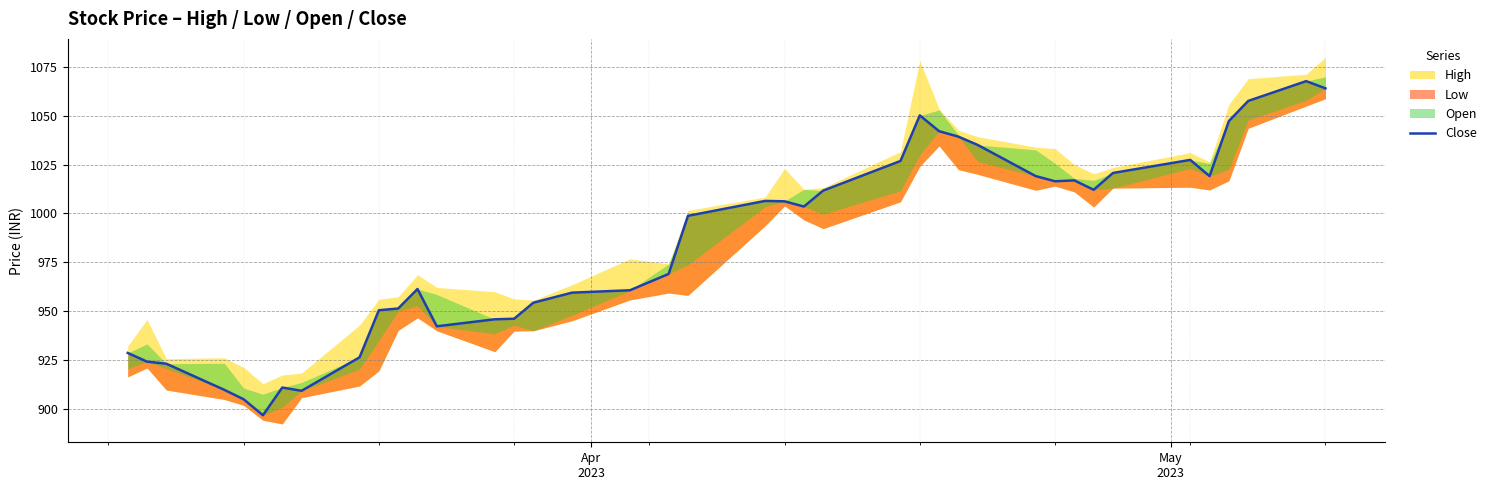

True or false: the data shows 293.5 at 29.

False